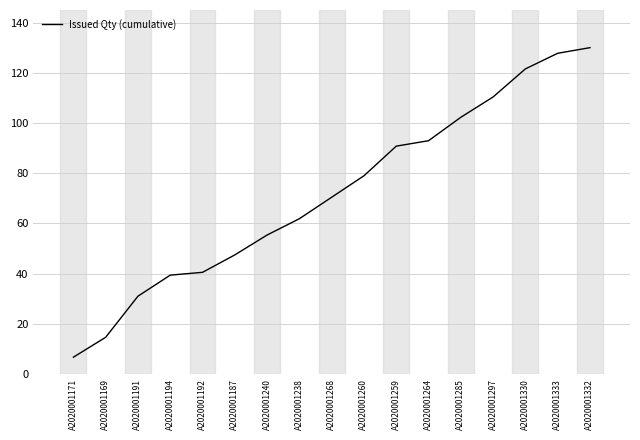

Between A2020001264 and A2020001330, which is larger?

A2020001330